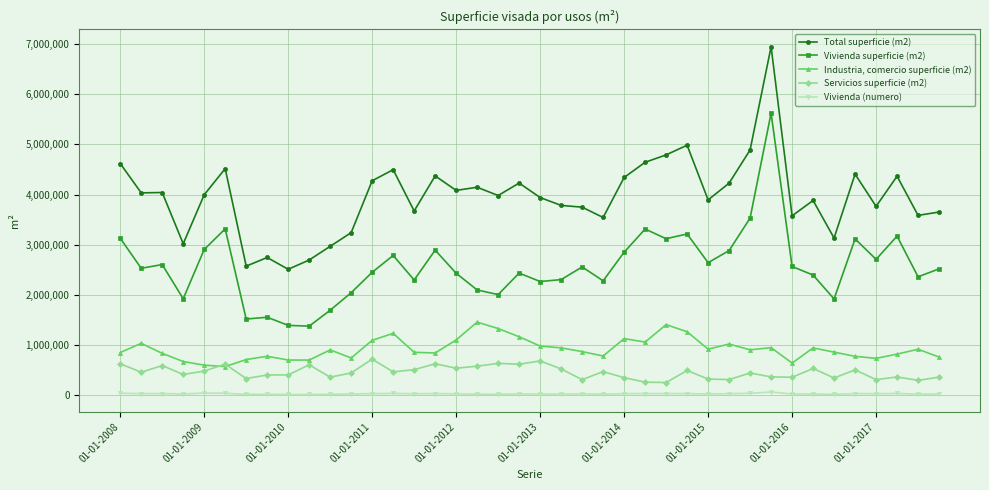

Which series has the largest total across all categories?

Total superficie (m2)